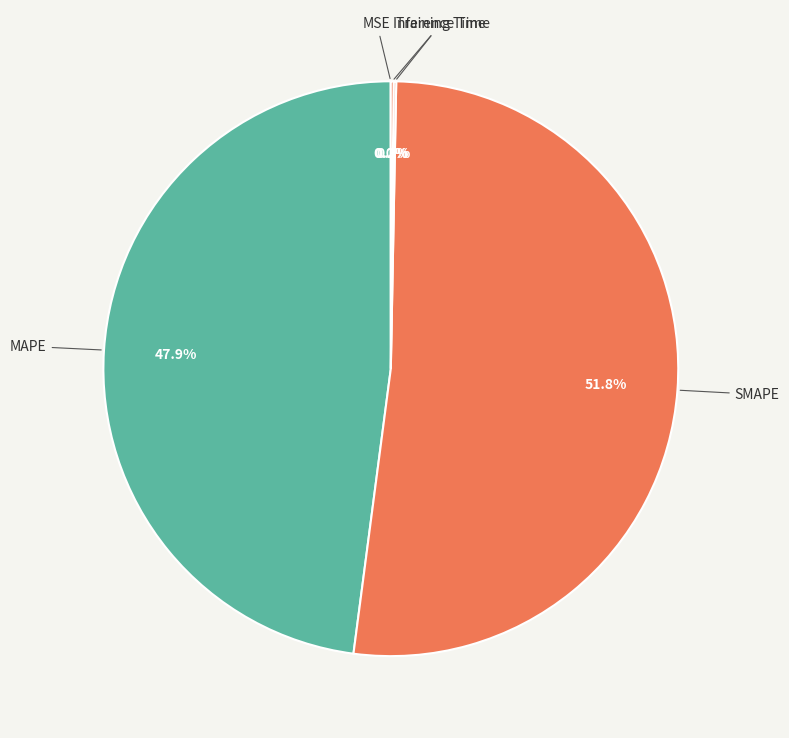

Combined, do MAPE and SMAPE account for over 50%?

Yes